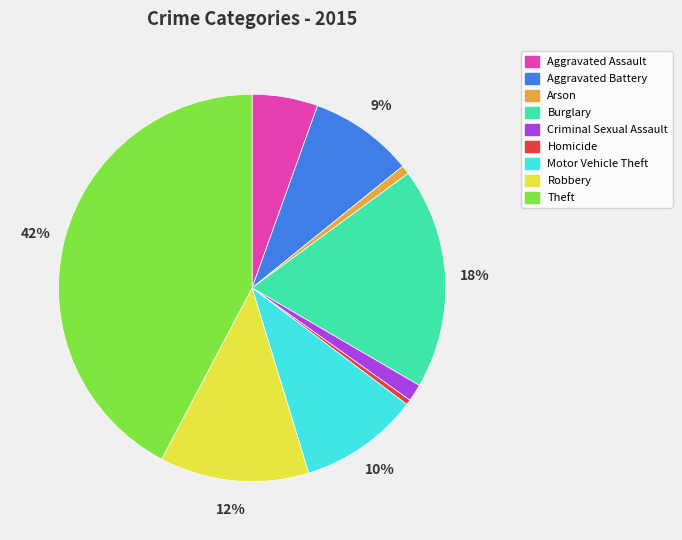

To the nearest percent, what is the average slice percentage?

11%